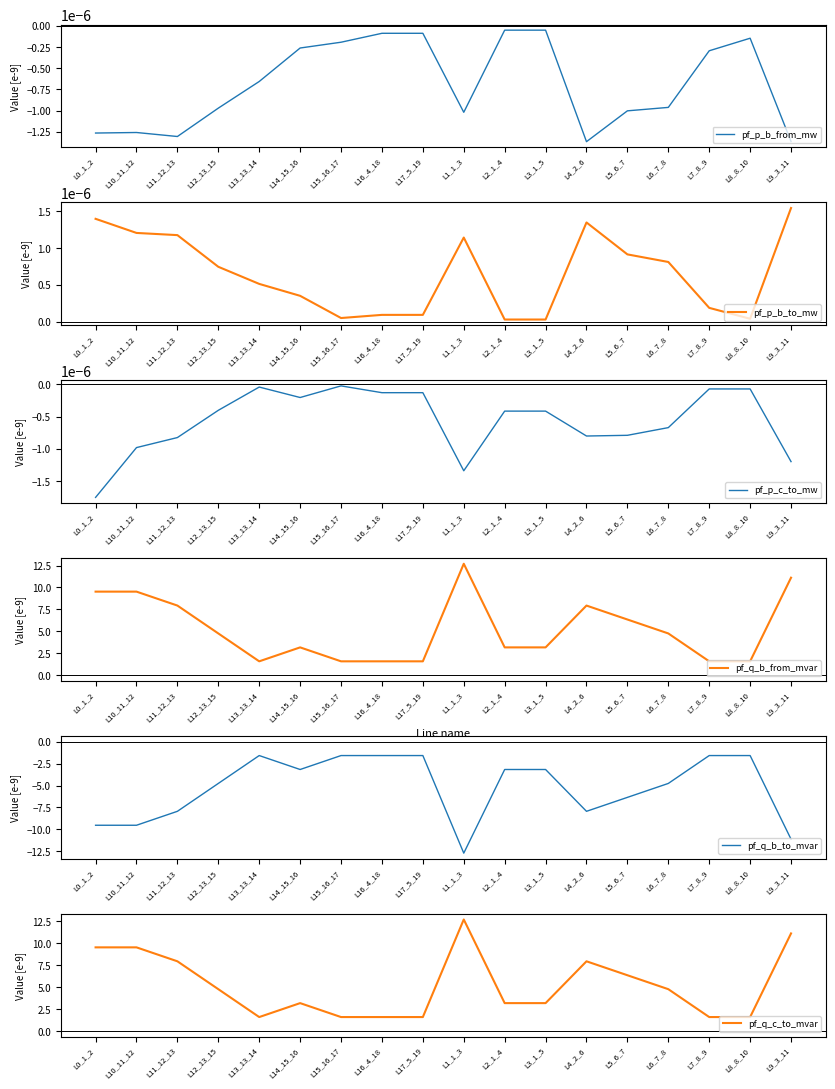

What is the difference between the maximum and minimum values in the pf_q_c_to_mvar series?

11.1